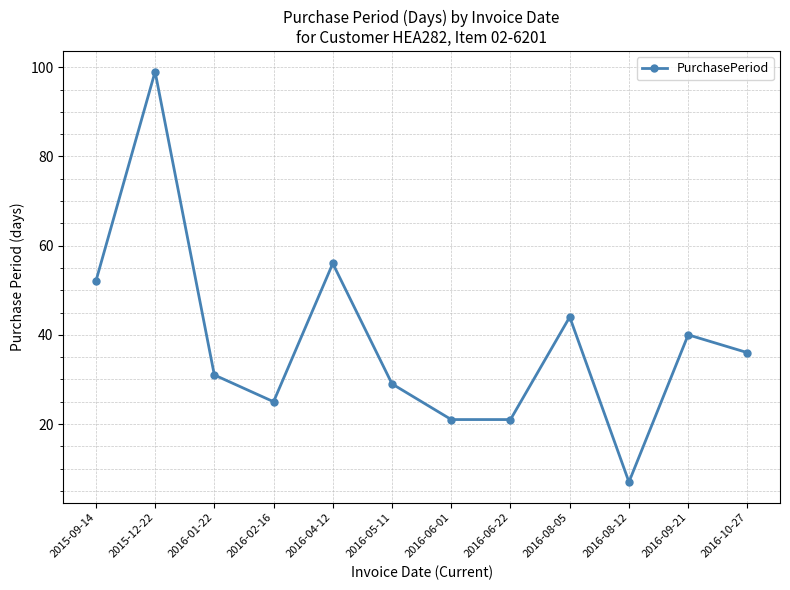

What position from the left is 2015-09-14?

1